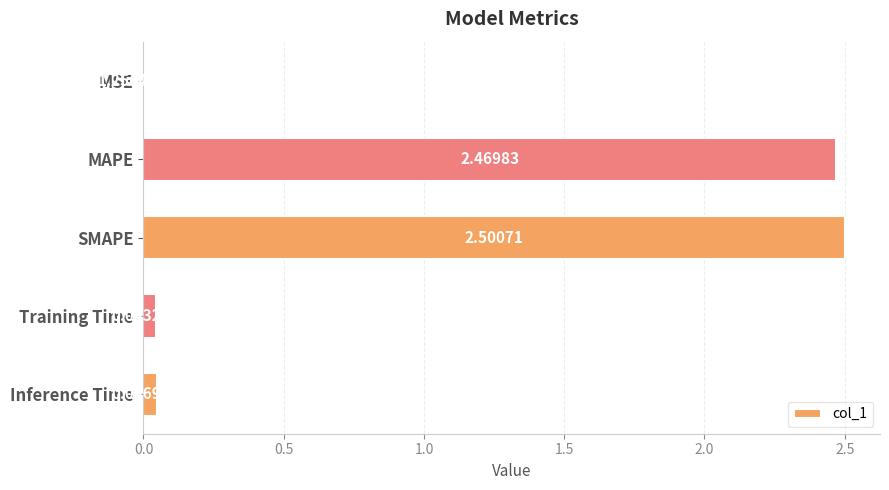

What is the sum of all values?

5.1